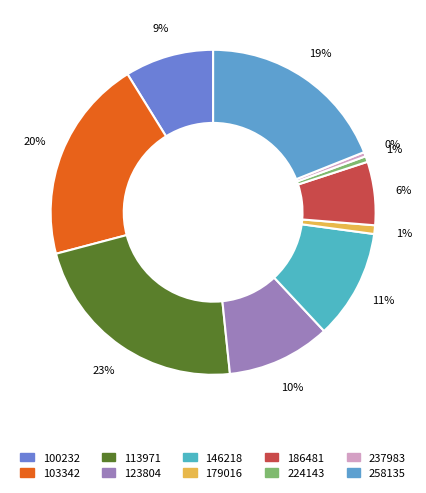

What is the largest slice in the pie chart?

113971